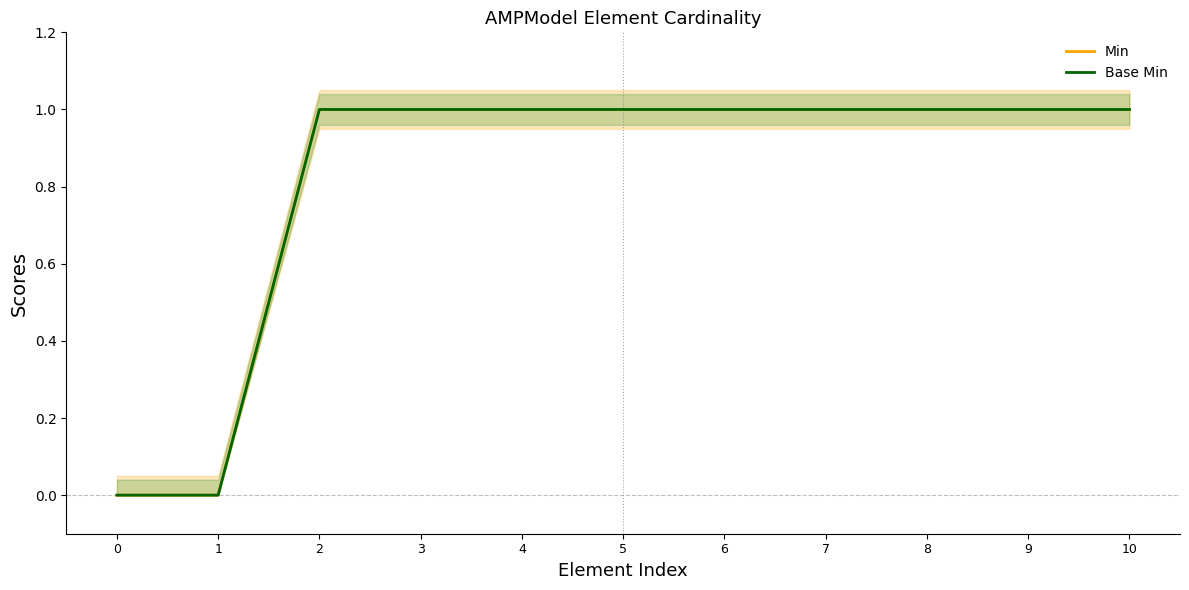

True or false: Min has more than 0 points higher than both neighbors.

False